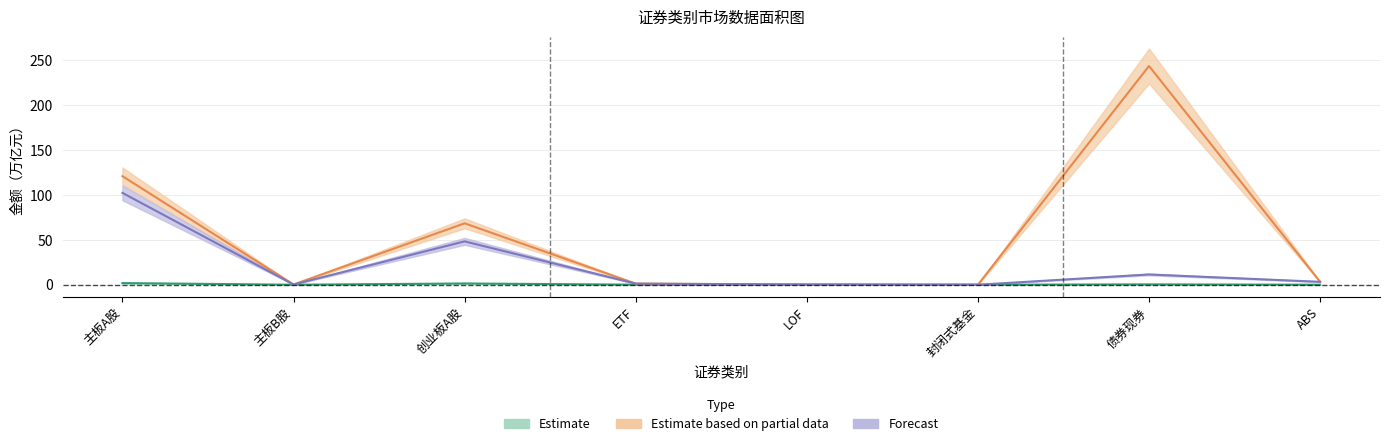

True or false: Forecast has more than 1 points higher than both neighbors.

True